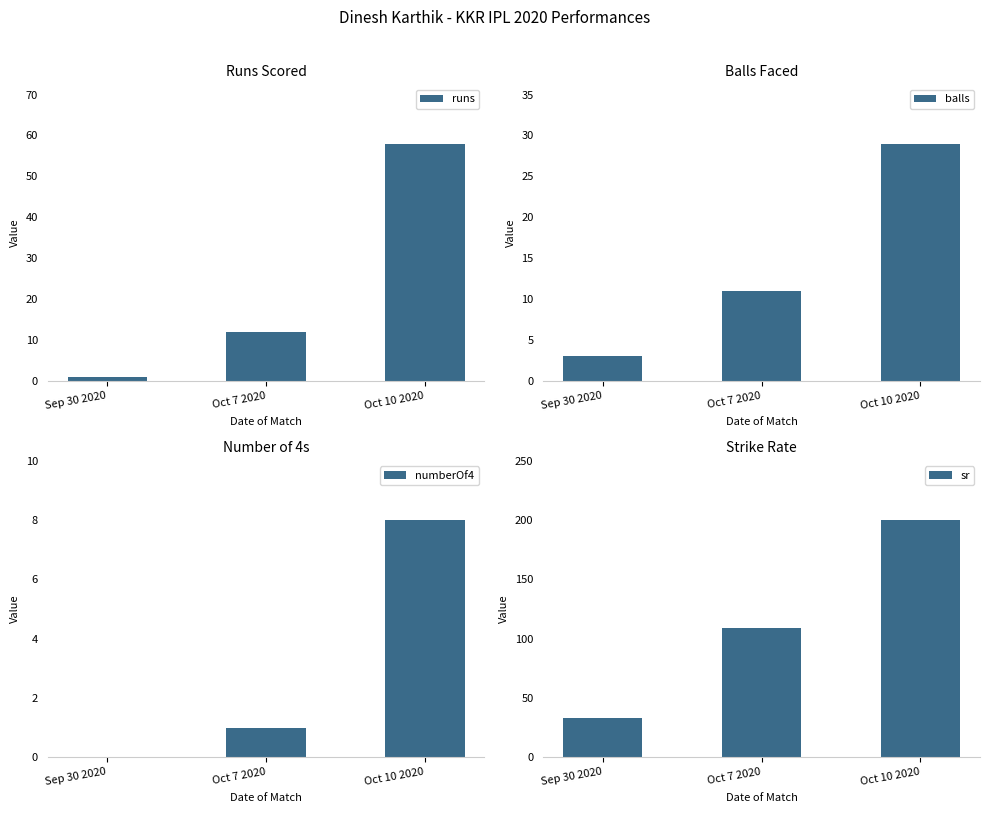

At which label is balls closest to 16?

Oct 7 2020